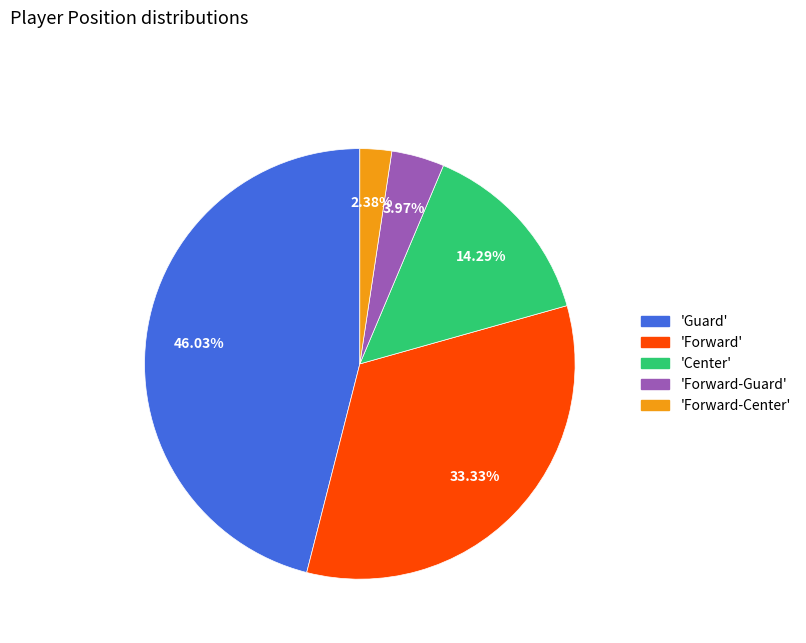

How many segments does this pie chart have?

5